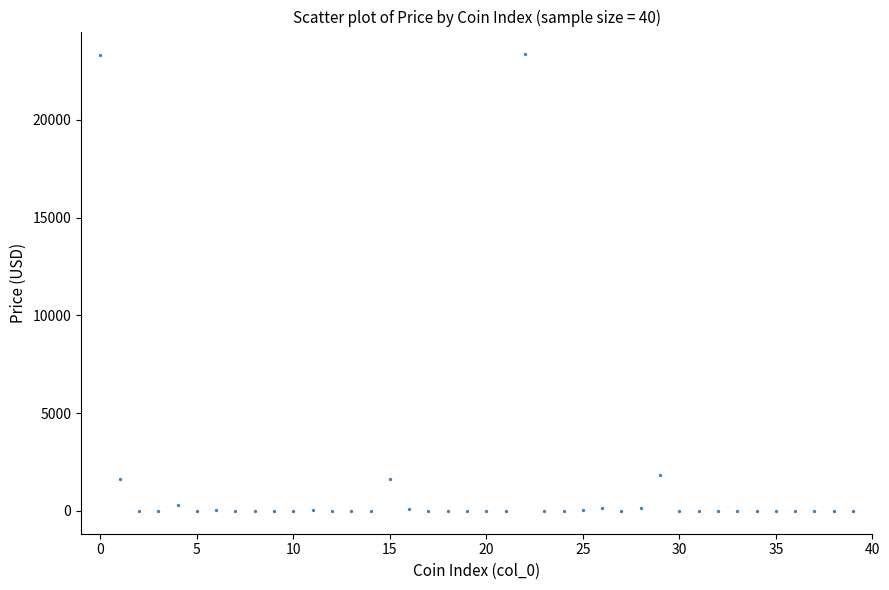

What is the range of Y values (max minus min)?

23346.3